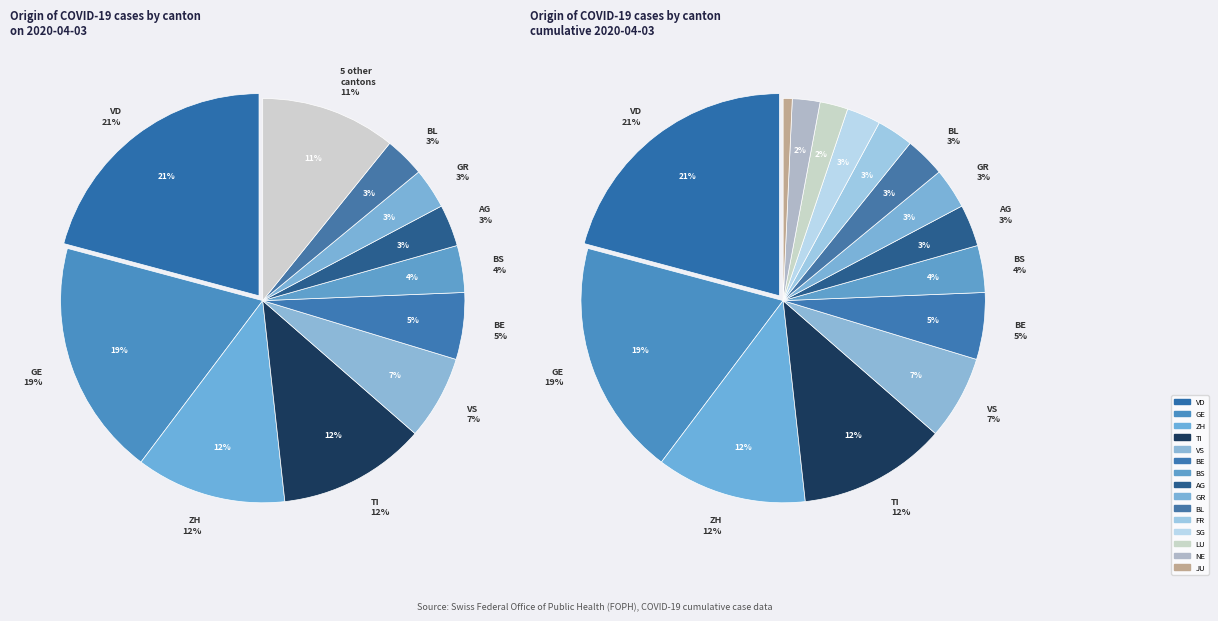

What portion of the pie excludes VS?

93.3%